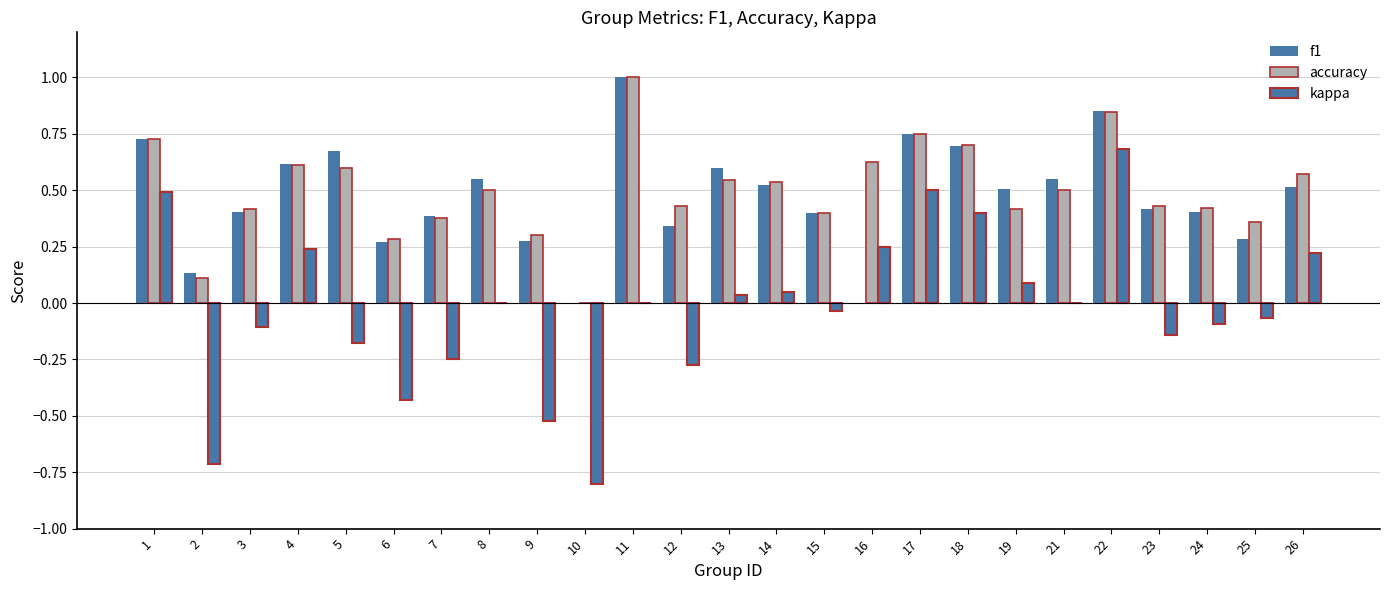

Between 26 and 22, which is larger?

22